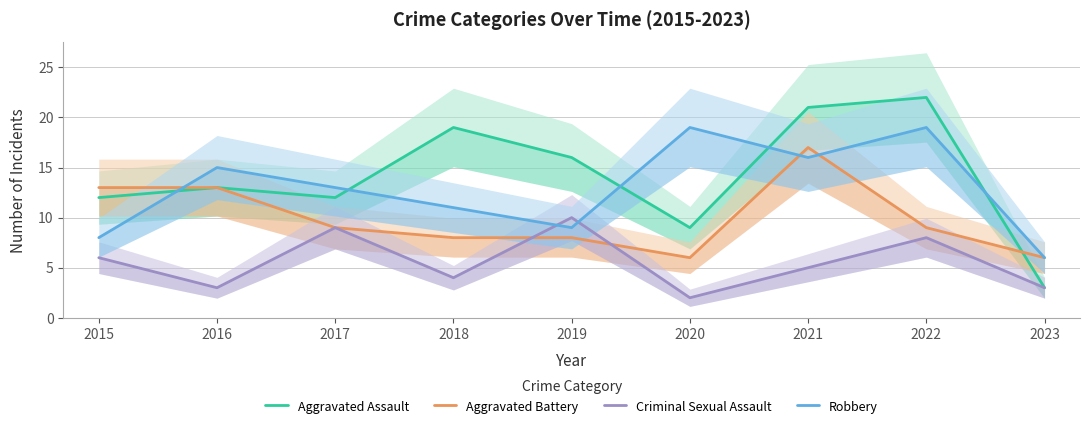

Where does the Aggravated Battery series first go above 9?

2015